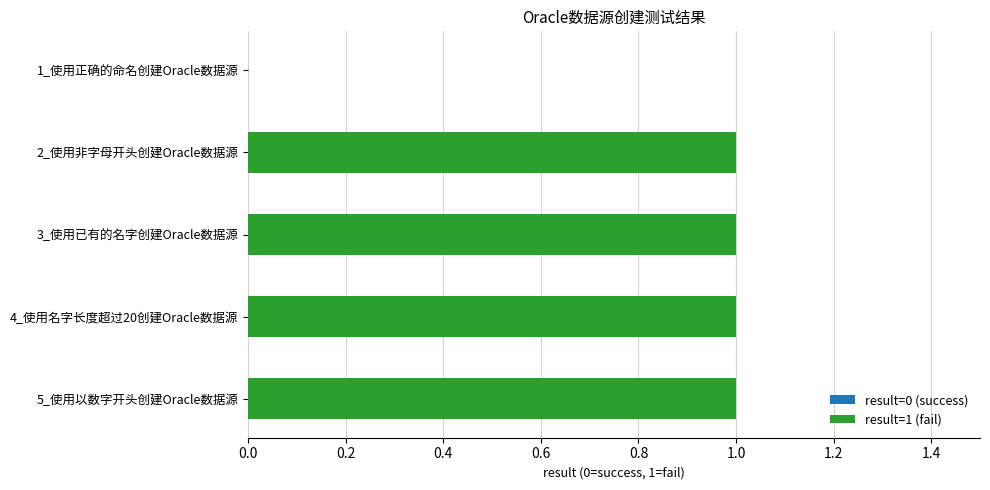

What is the sum of all values?

4